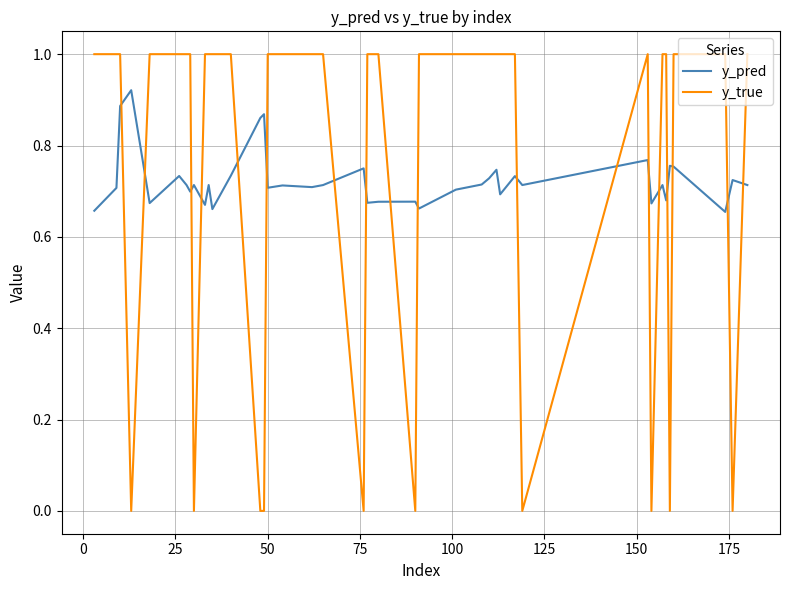

What is the greatest value displayed?

1.0